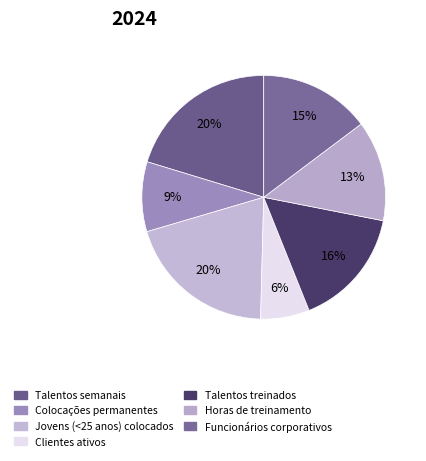

Rank the categories by value from lowest to highest.

Clientes ativos, Colocações permanentes, Horas de treinamento, Funcionários corporativos, Talentos treinados, Jovens (<25 anos) colocados, Talentos semanais